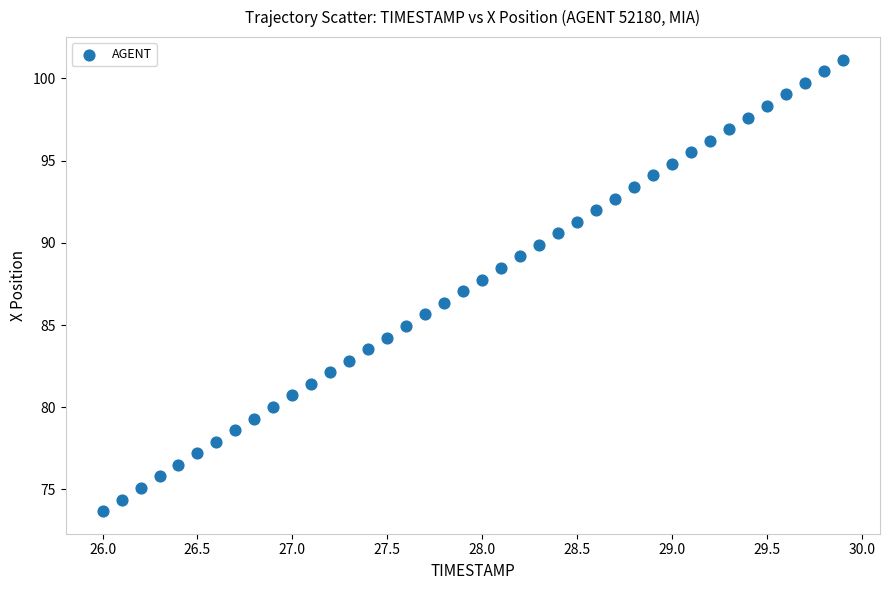

What is the range of Y values (max minus min)?

27.5